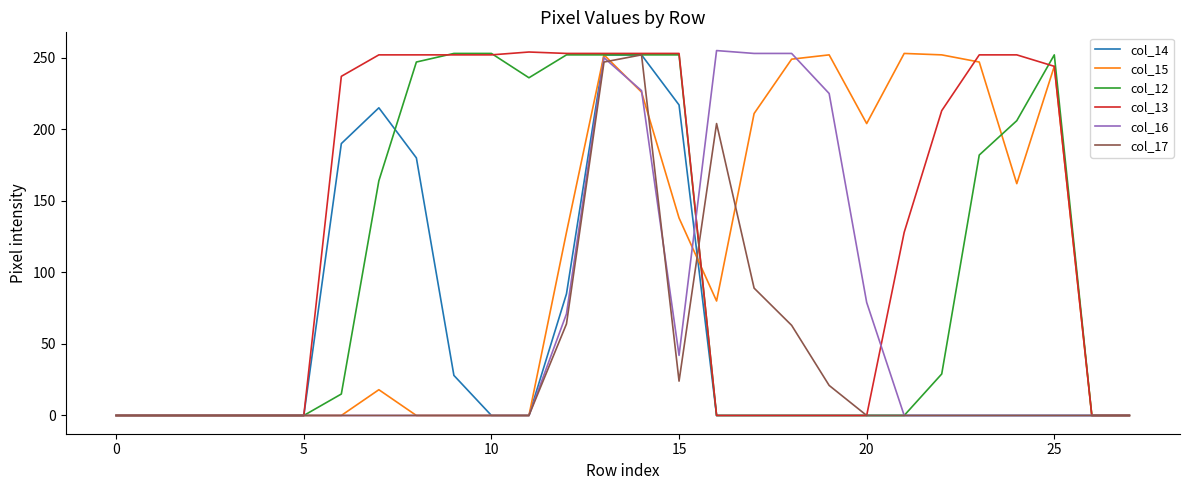

How many distinct data groups are displayed?

6